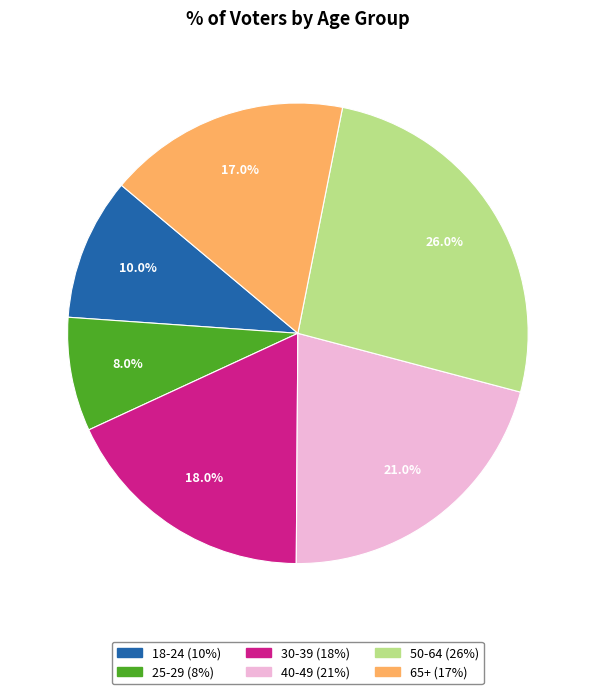

Combined, what portion of the pie is 30-39 and 40-49?

39.0%